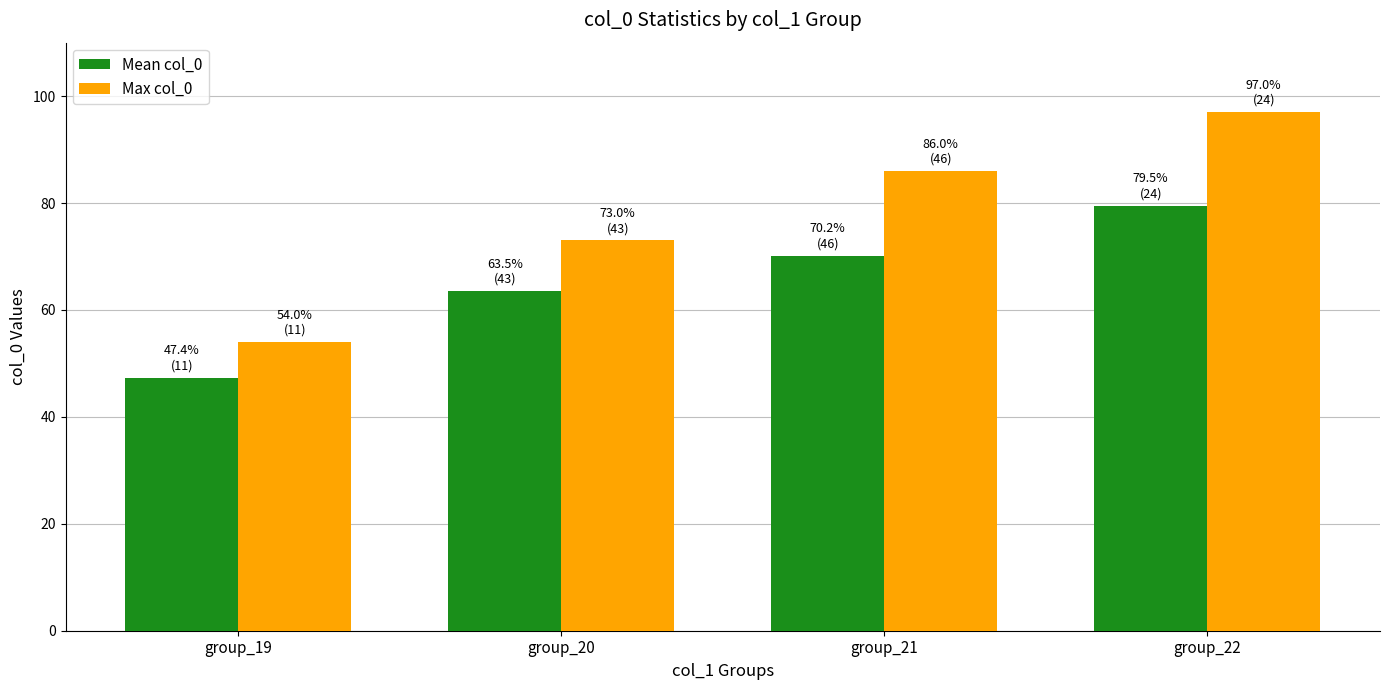

Reading left to right, list all the values displayed in this chart.

Mean col_0: group_19=47.4	group_20=63.5	group_21=70.2	group_22=79.5
Max col_0: group_19=54.0	group_20=73.0	group_21=86.0	group_22=97.0